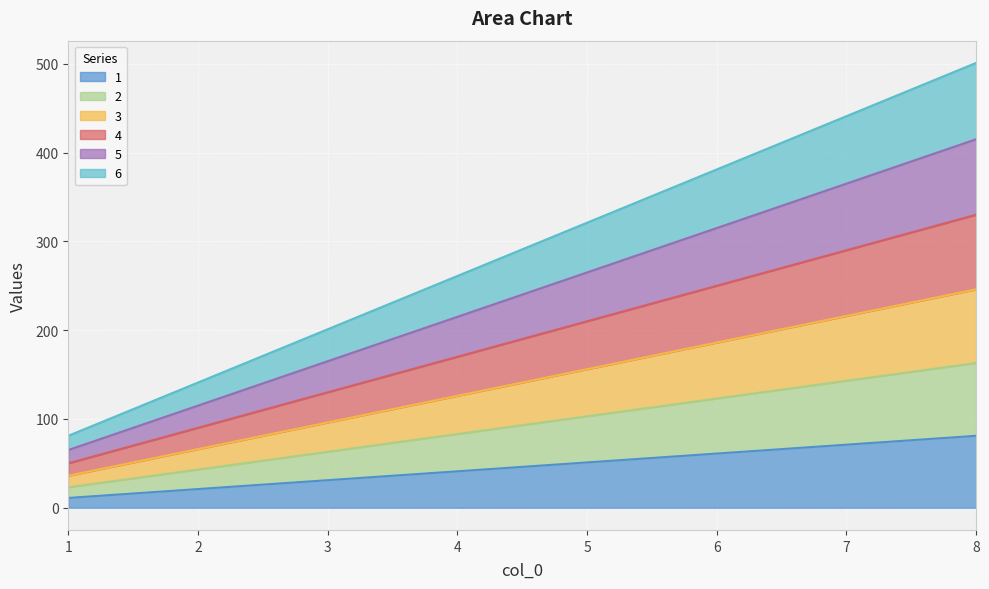

The 6 series shows 90 at 7. True or false?

False